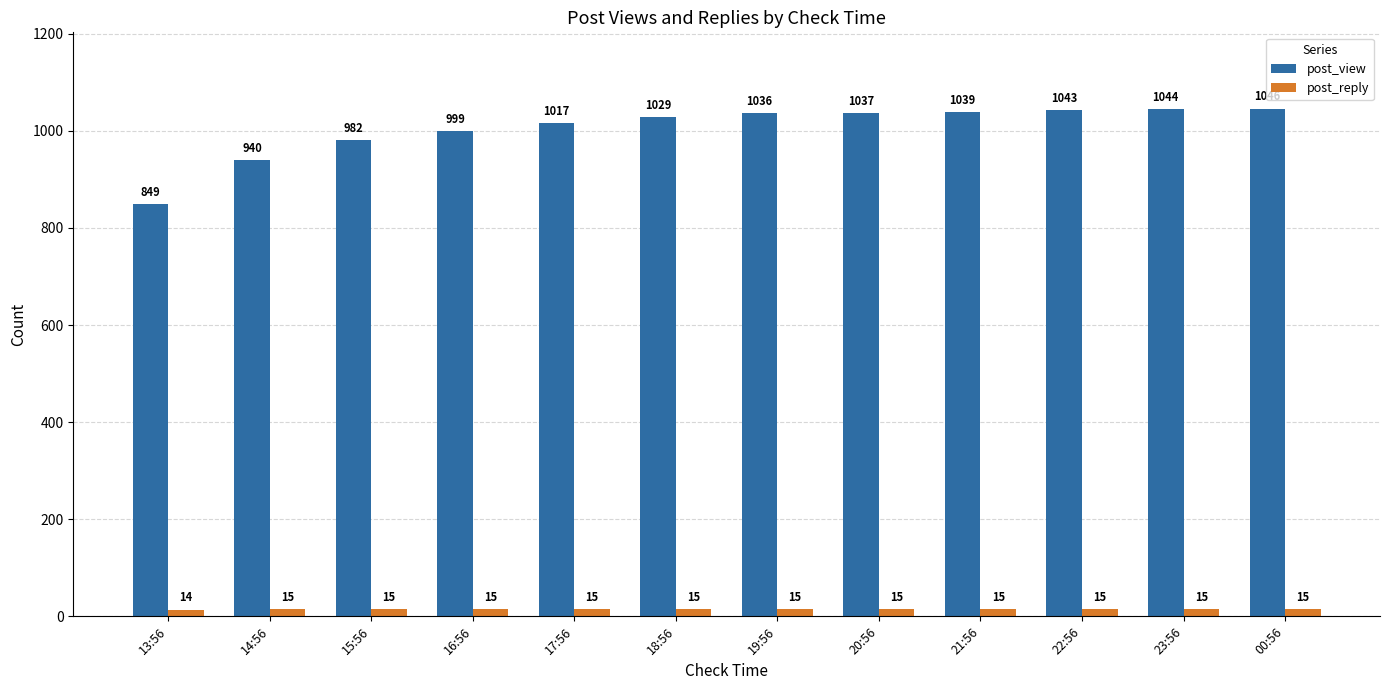

Which series has the largest range (max minus min)?

post_view